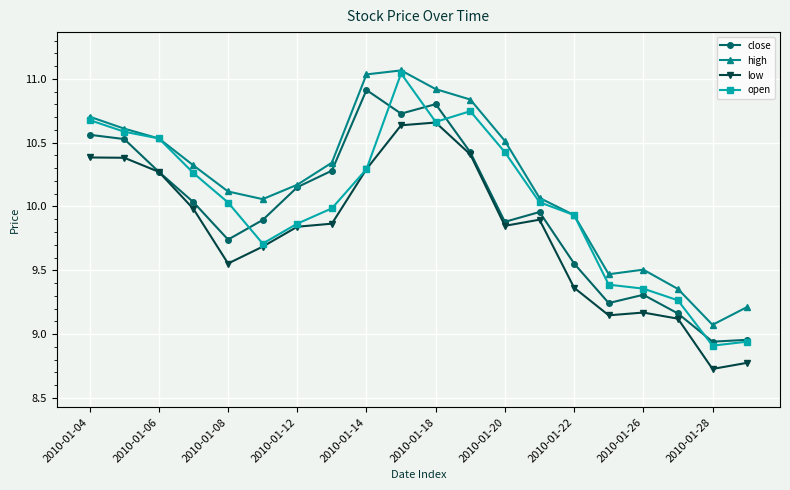

True or false: low and high intersect in this chart.

False